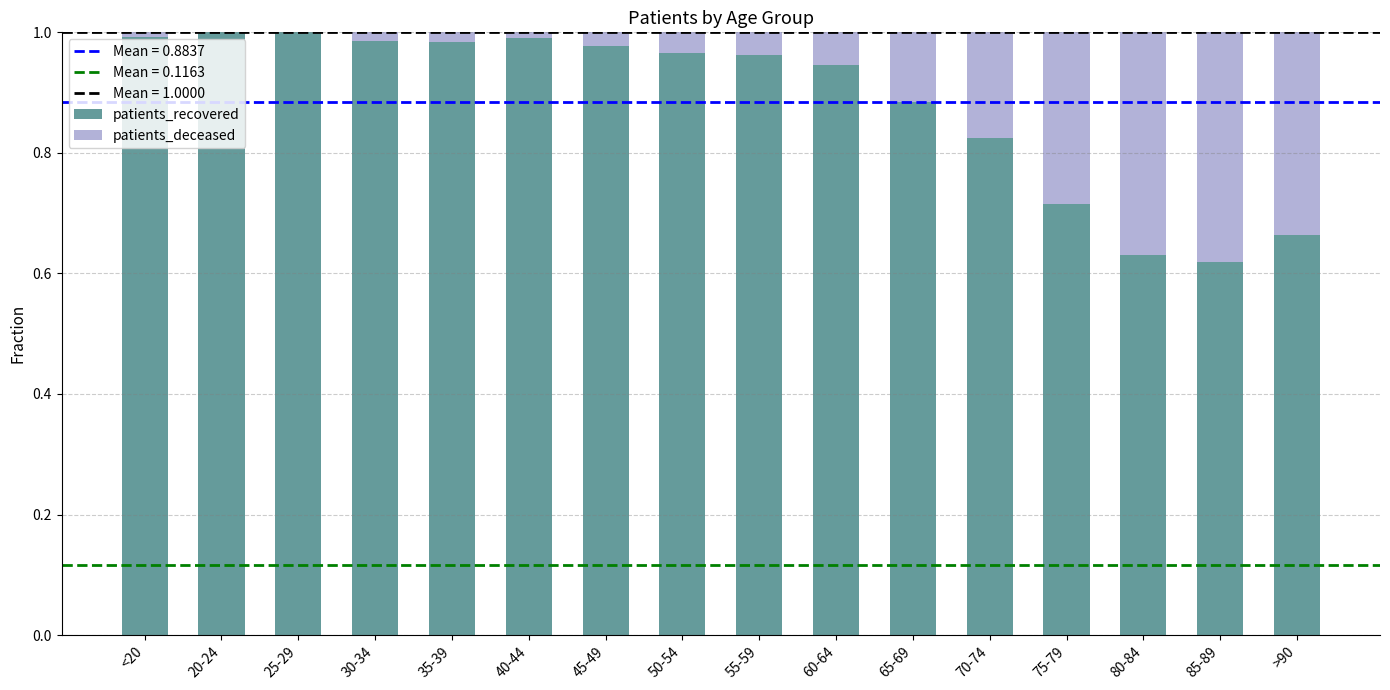

The patients_recovered series shows 1.3 at 60-64. True or false?

False